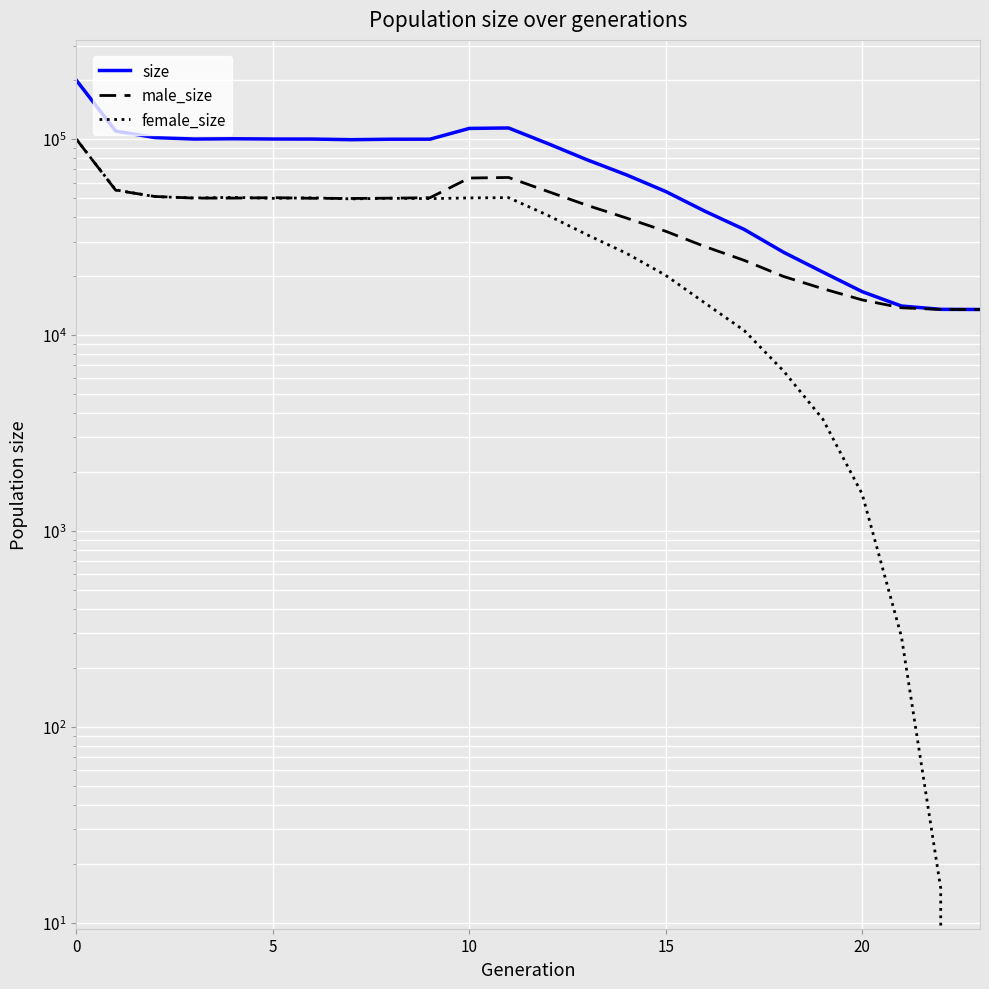

How many values in the male_size series are below 49874?

12